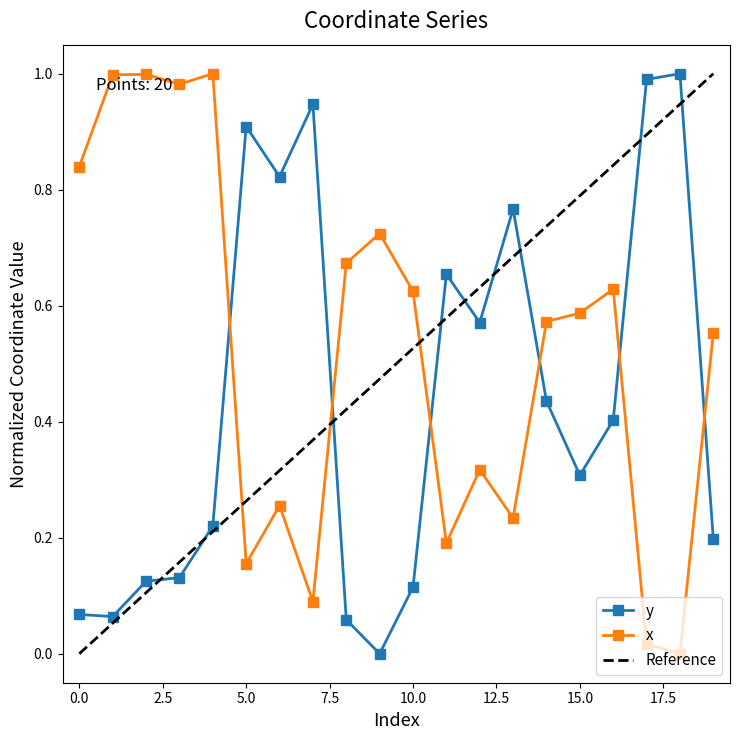

Rank the categories by y value from lowest to highest.

9, 8, 1, 0, 10, 2, 3, 19, 4, 15, 16, 14, 12, 11, 13, 6, 5, 7, 17, 18